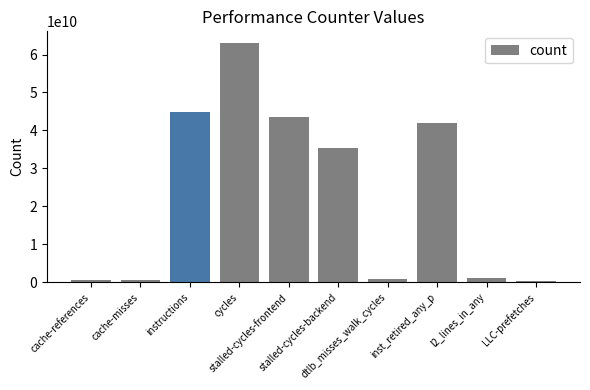

What is the sum of all values?

231606816939